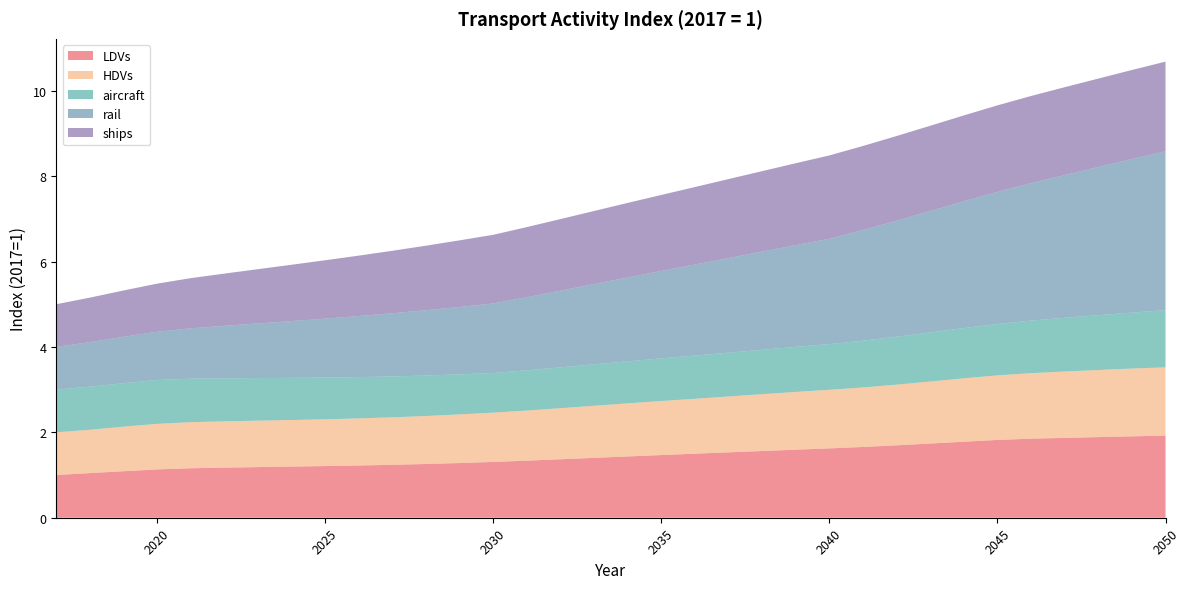

Reading left to right, list all the values displayed in this chart.

LDVs: 1.0	1.0	1.1	1.1	1.2	1.2	1.2	1.2	1.2	1.2	1.2	1.3	1.3	1.3	1.3	1.4	1.4	1.4	1.5	1.5	1.5	1.6	1.6	1.6	1.7	1.7	1.7	1.8	1.8	1.9	1.9	1.9	1.9	1.9
HDVs: 1.0	1.0	1.0	1.1	1.1	1.1	1.1	1.1	1.1	1.1	1.1	1.1	1.1	1.2	1.2	1.2	1.2	1.2	1.3	1.3	1.3	1.3	1.4	1.4	1.4	1.4	1.5	1.5	1.5	1.5	1.6	1.6	1.6	1.6
aircraft: 1.0	1.0	1.0	1.0	1.0	1.0	1.0	1.0	1.0	1.0	1.0	0.9	0.9	0.9	0.9	1.0	1.0	1.0	1.0	1.0	1.0	1.0	1.1	1.1	1.1	1.1	1.1	1.2	1.2	1.2	1.3	1.3	1.3	1.3
rail: 1.0	1.0	1.1	1.1	1.2	1.2	1.3	1.3	1.4	1.4	1.5	1.5	1.6	1.6	1.7	1.8	1.9	2.0	2.0	2.1	2.2	2.3	2.4	2.5	2.6	2.7	2.8	3.0	3.1	3.2	3.3	3.5	3.6	3.7
ships: 1.0	1.0	1.1	1.1	1.2	1.2	1.3	1.3	1.4	1.4	1.5	1.5	1.6	1.6	1.6	1.7	1.7	1.7	1.8	1.8	1.8	1.9	1.9	2.0	2.0	2.0	2.0	2.0	2.0	2.0	2.1	2.1	2.1	2.1